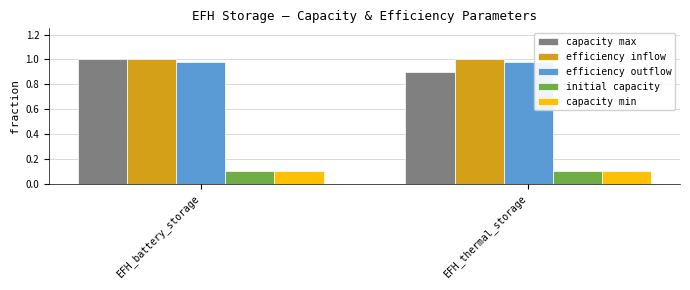

True or false: efficiency outflow has a value of 0.4 at EFH_battery_storage.

False